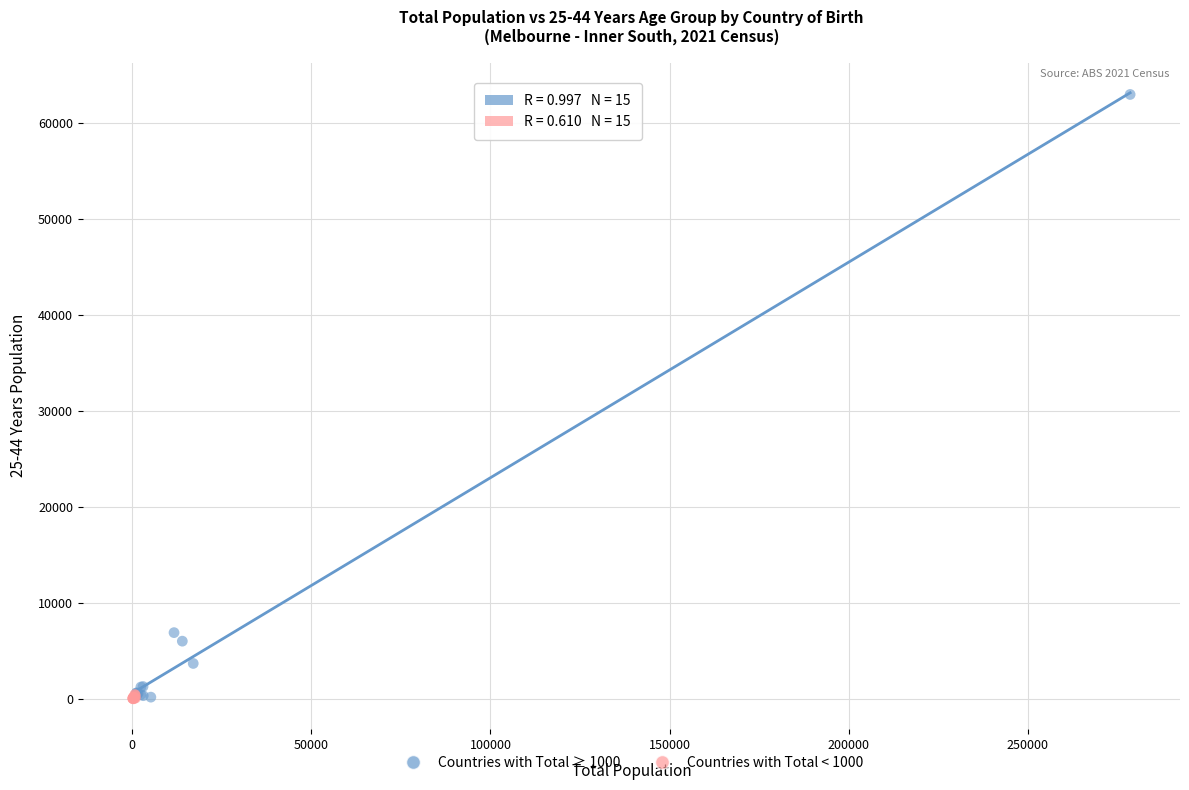

Which series contains the highest Y value?

Countries with Total ≥ 1000